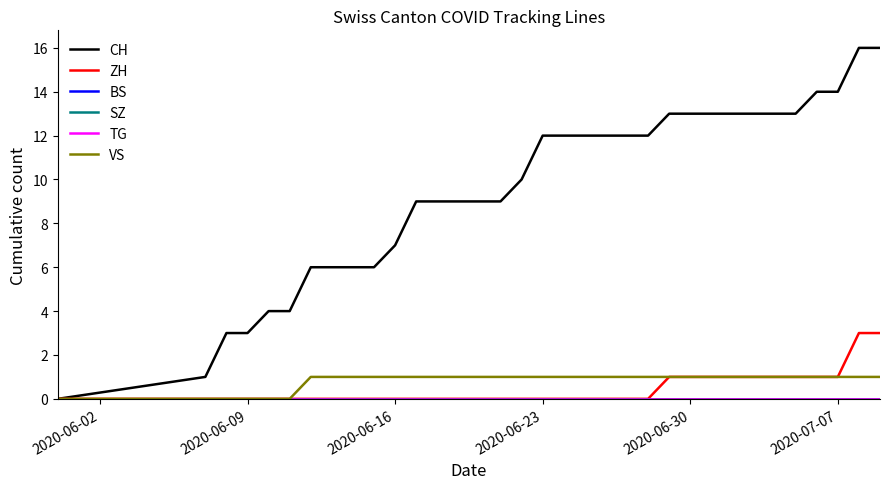

Does the chart have visible grid lines?

No